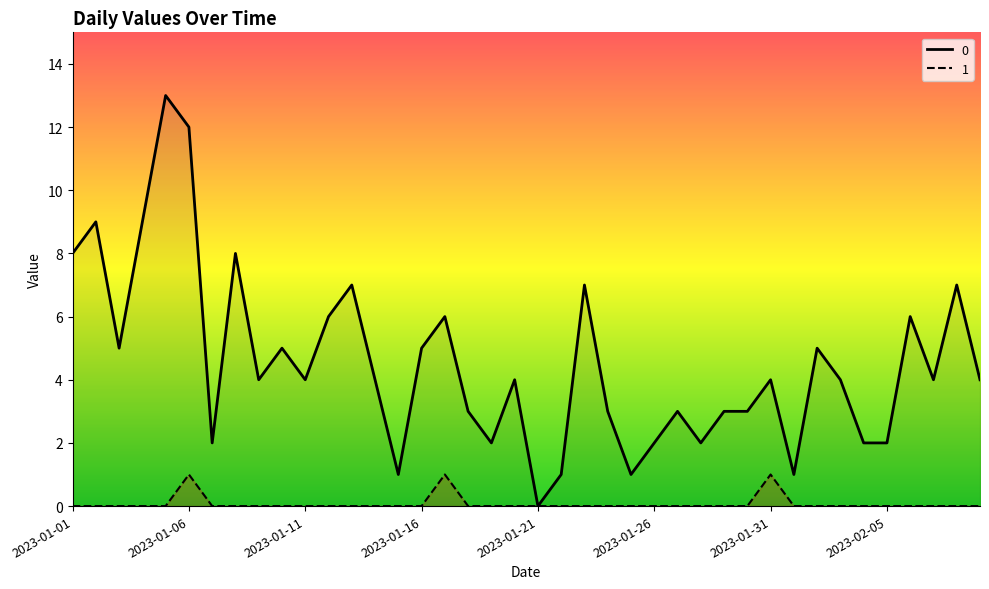

Which category has the highest value across all series?

2023-01-05